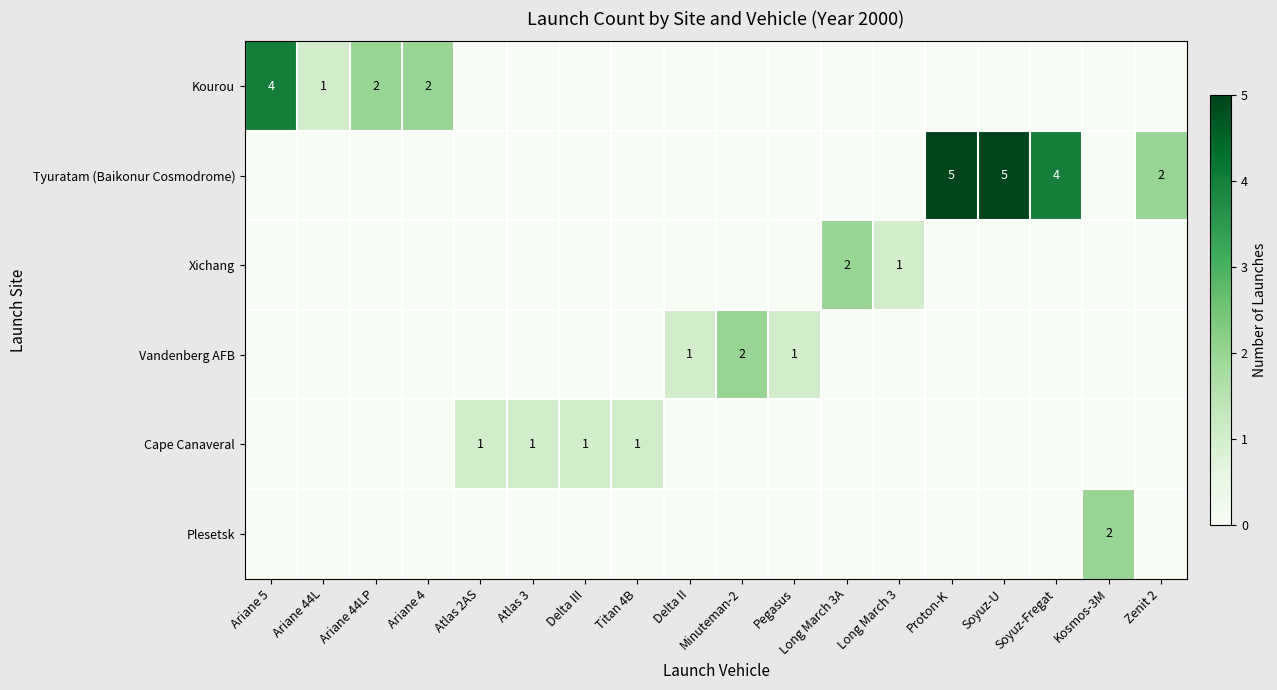

The value of Kourou at Ariane 4 is 1. True or false?

False